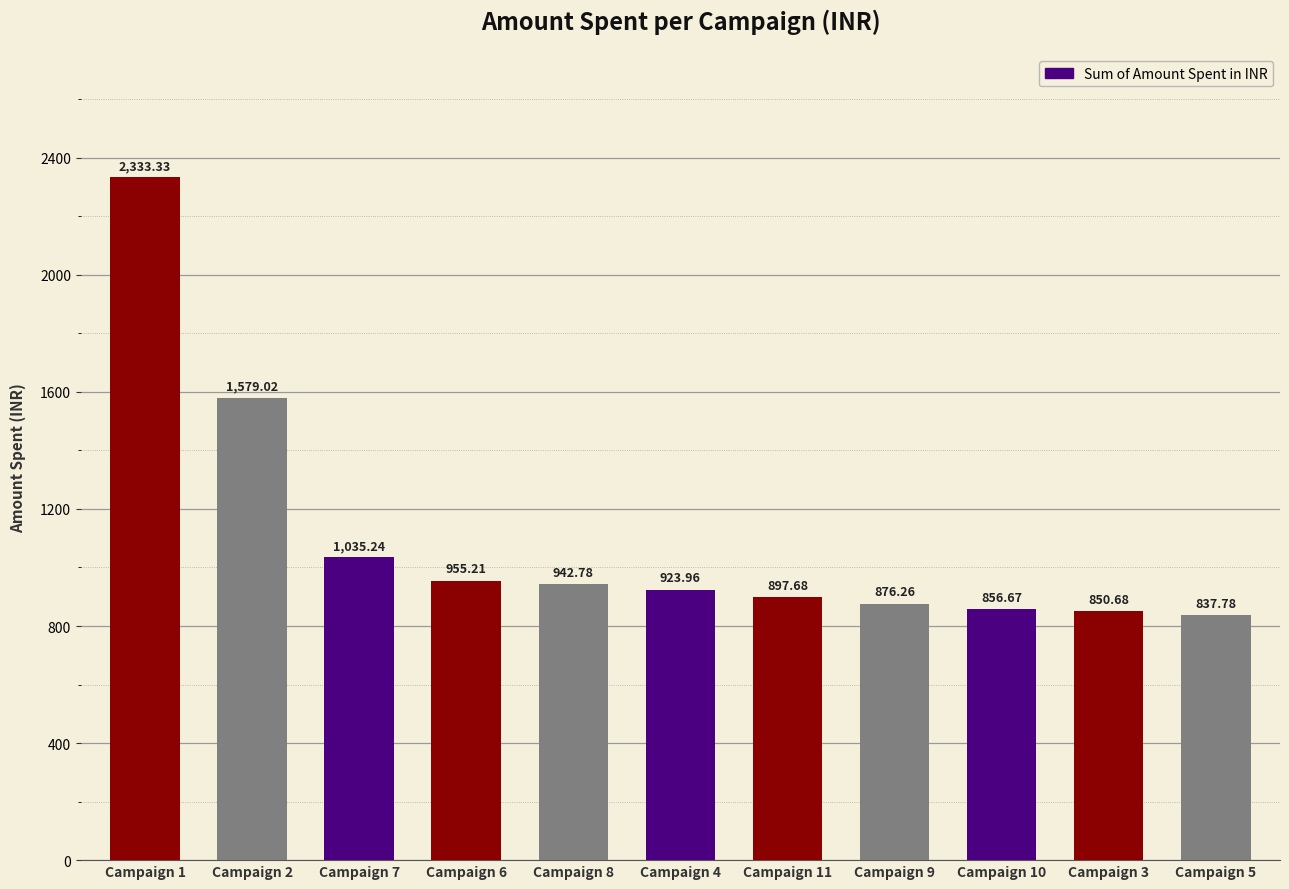

What is the change in value from Campaign 9 to Campaign 3?

-25.6